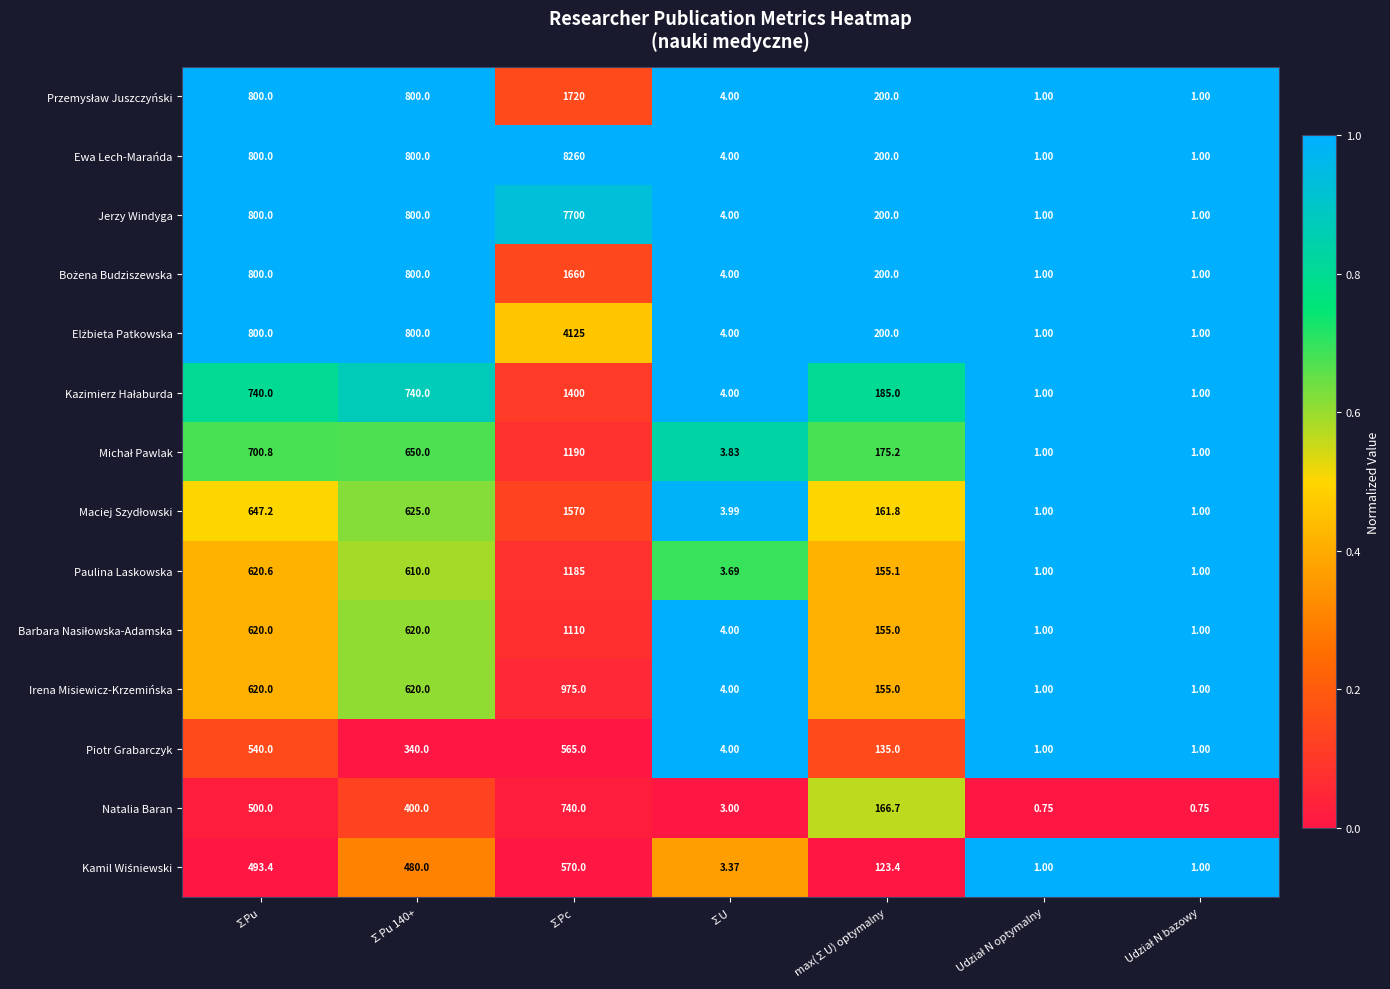

What is the greatest value displayed?

8260.0